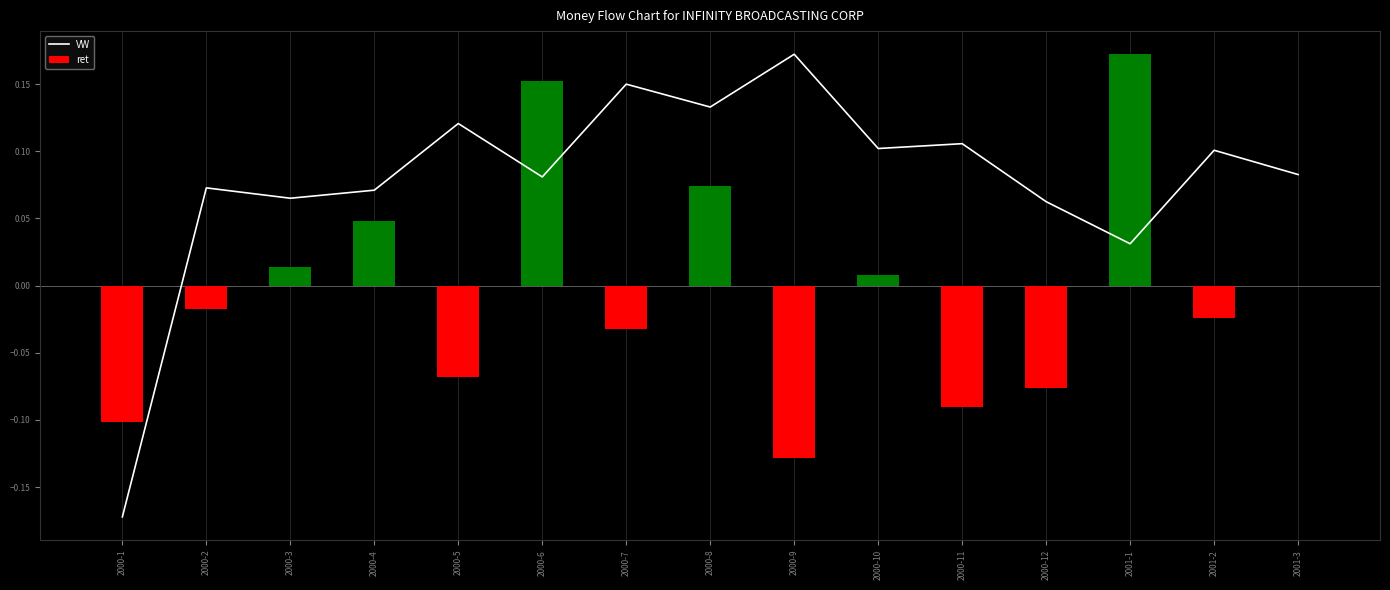

List the series in order of their overall mean, lowest first.

ret, VW